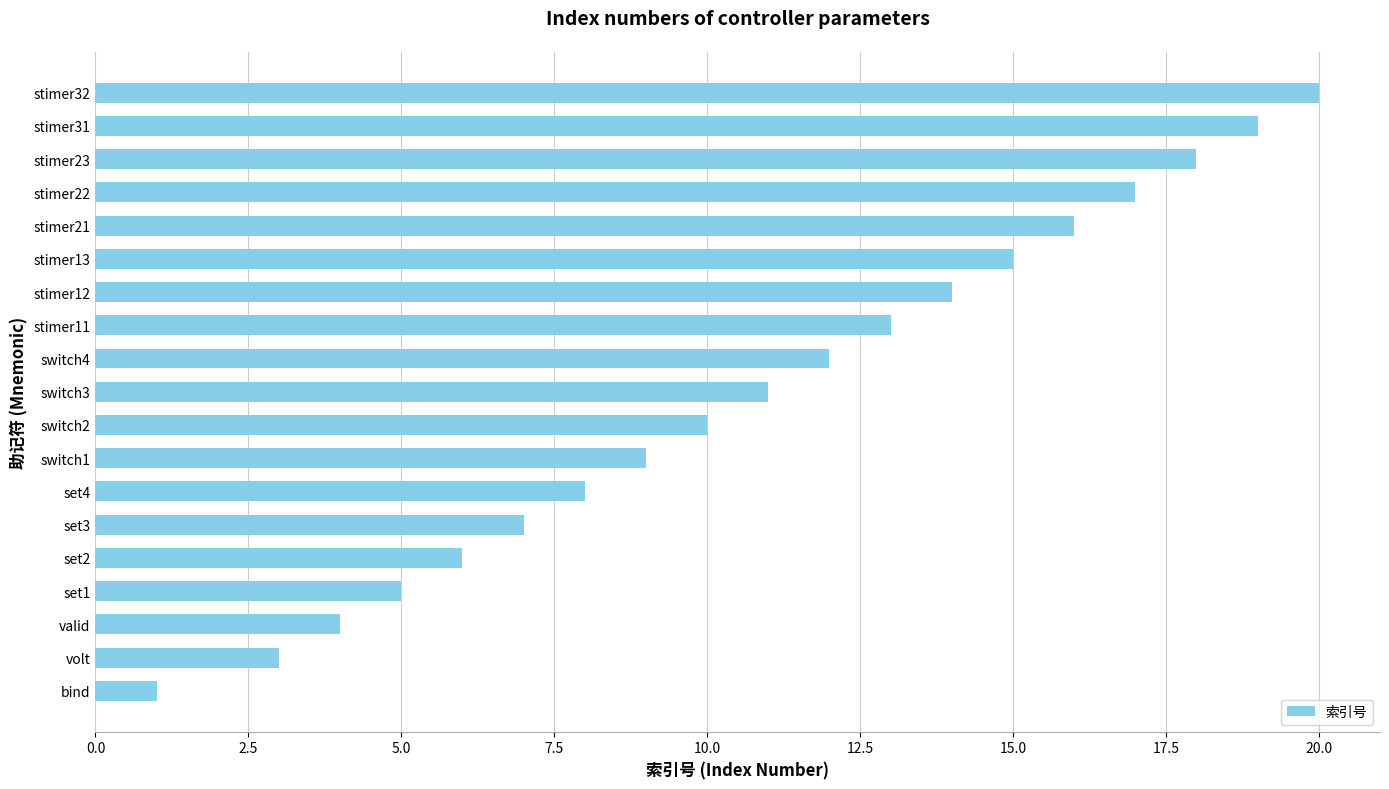

Is it true that the value at stimer21 is 10?

False